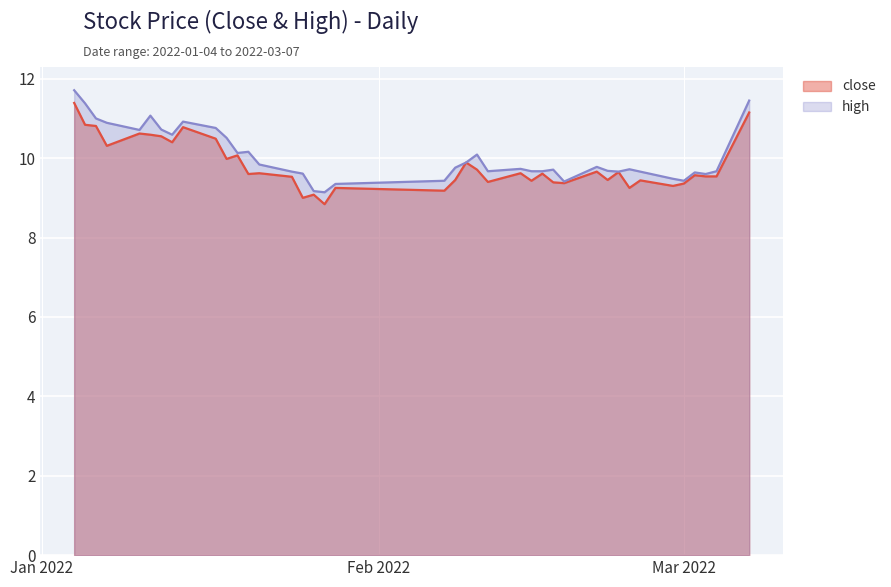

At which category does close reach its first local peak?

2022-01-10